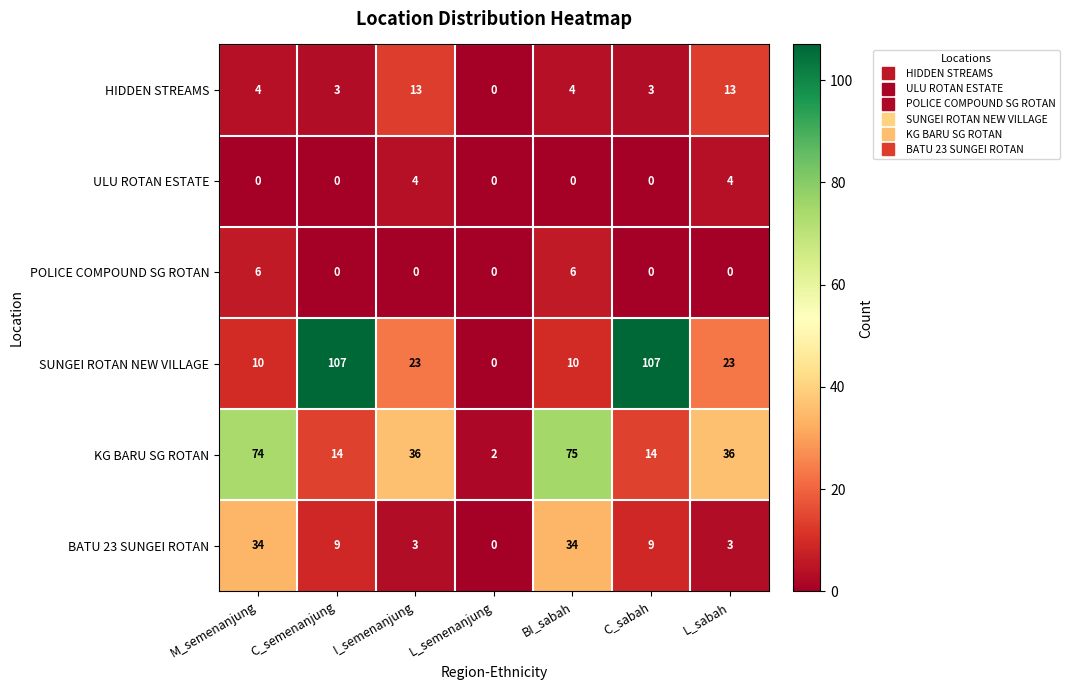

What is the spread (max minus min) of values at M_semenanjung?

74